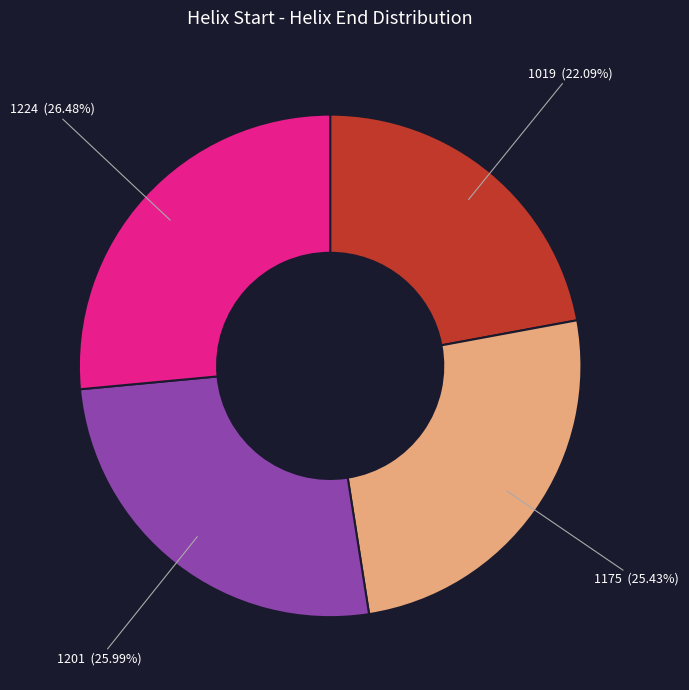

The 1201 slice represents 20% of the pie. True or false?

False